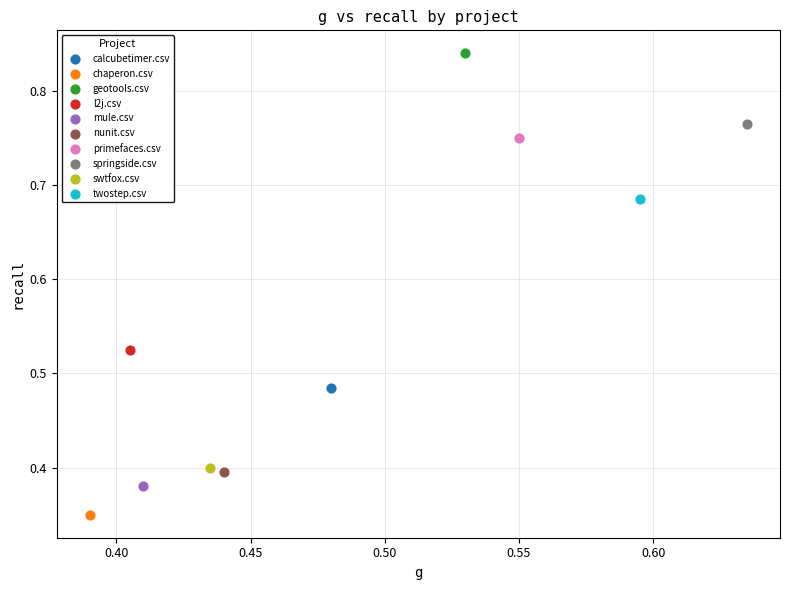

Which series contains the lowest Y value?

chaperon.csv